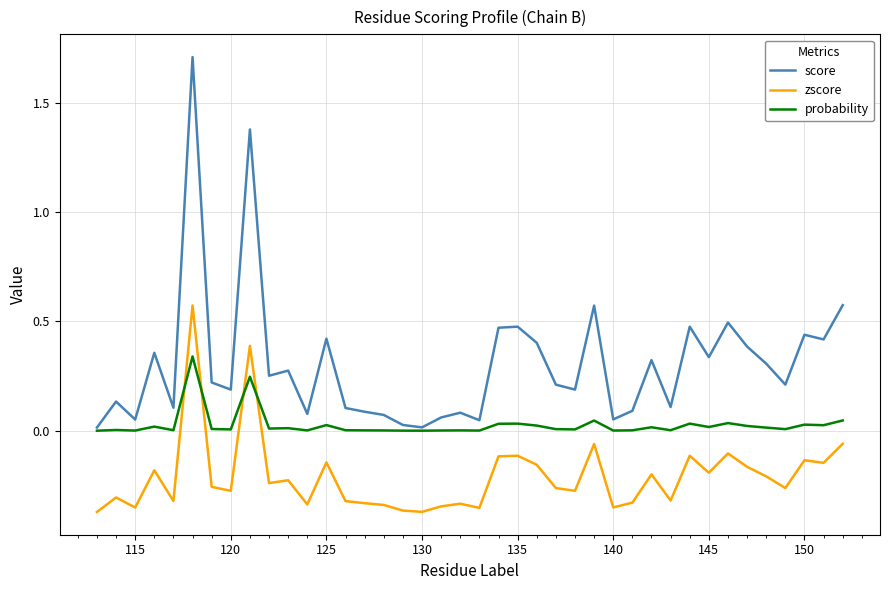

Which series has the largest range (max minus min)?

score